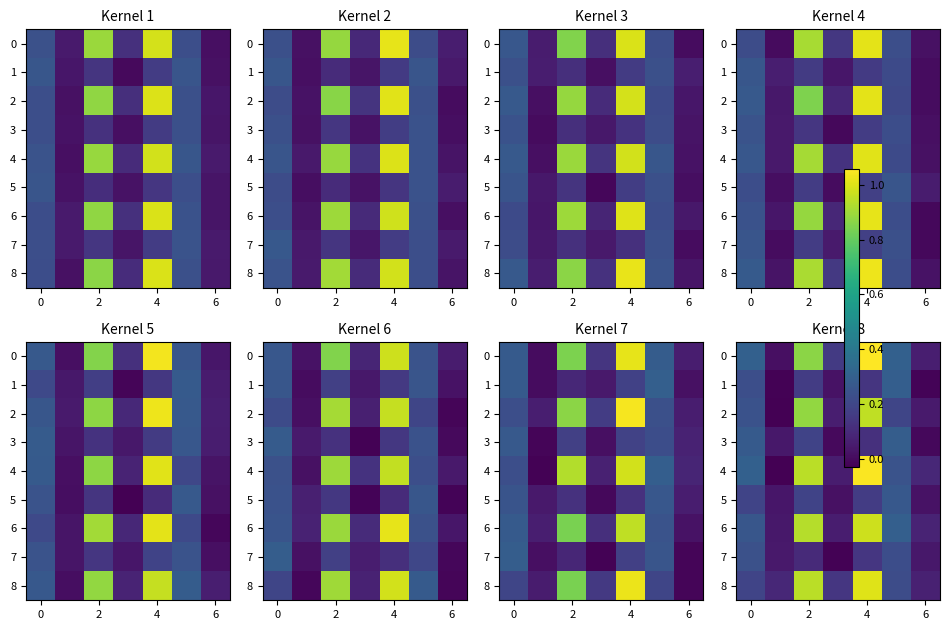

What is the maximum value for 0?

1.1